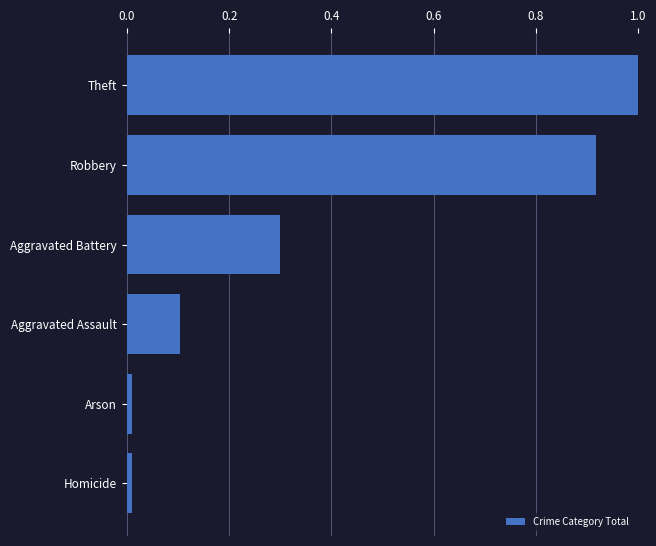

The value at Aggravated Battery is 0.3. True or false?

True